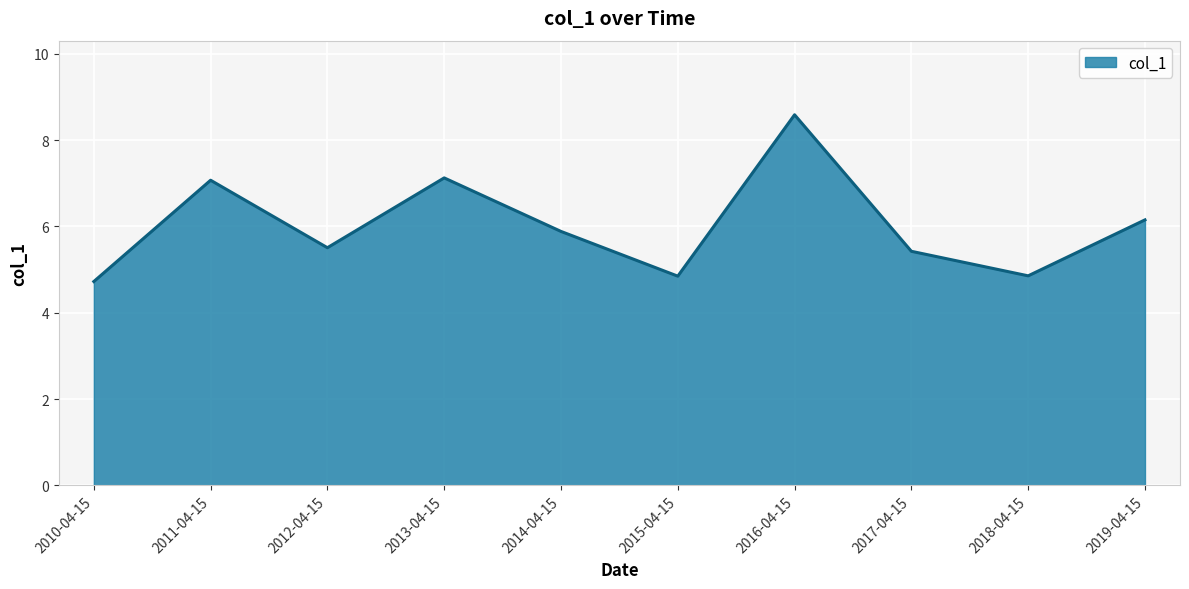

At which label does the data first exceed 5?

2011-04-15